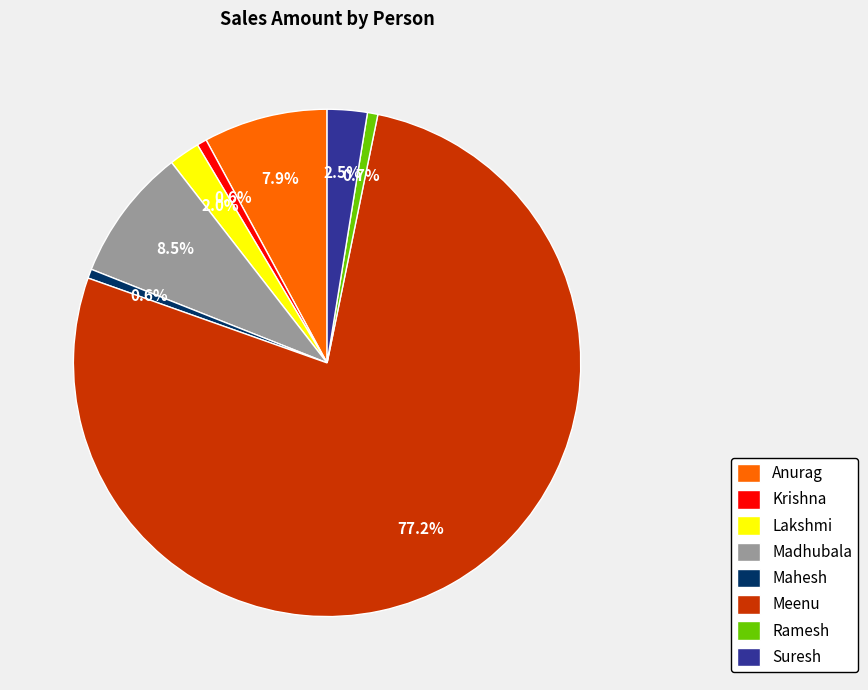

Between Anurag and Lakshmi, which is larger?

Anurag